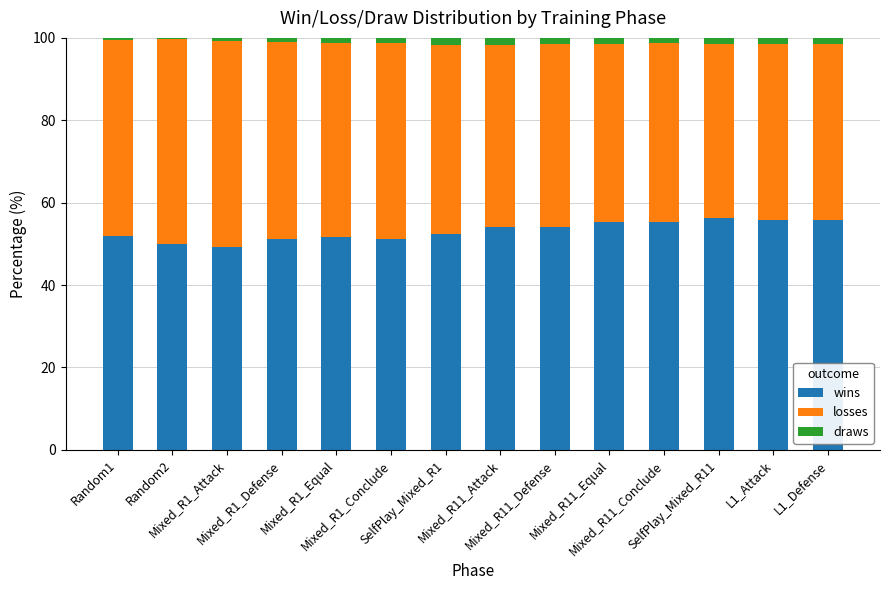

What is the total value across all series at Mixed_R1_Defense?

100.0